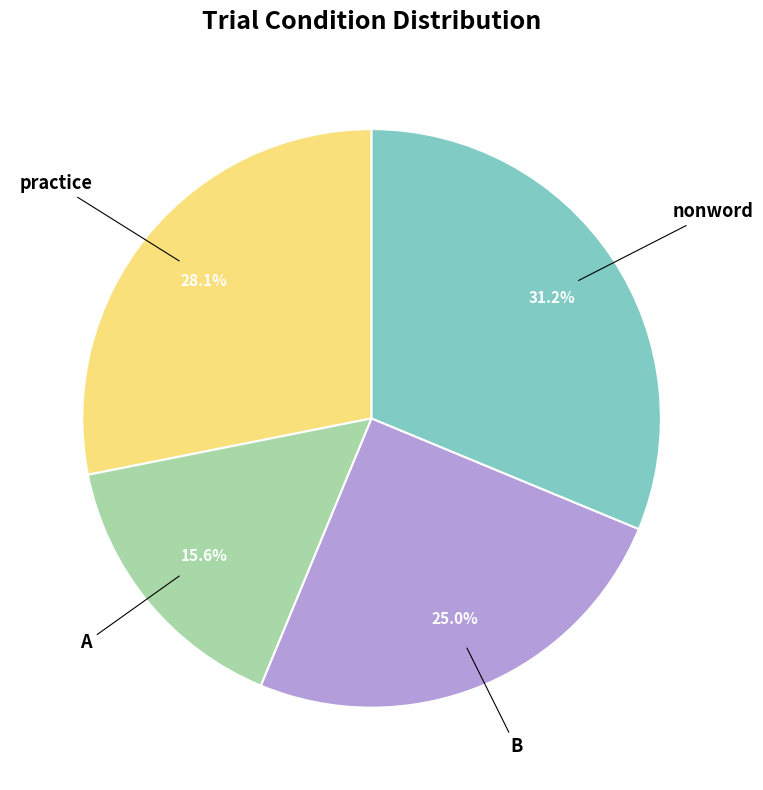

Does any single category account for the majority?

No